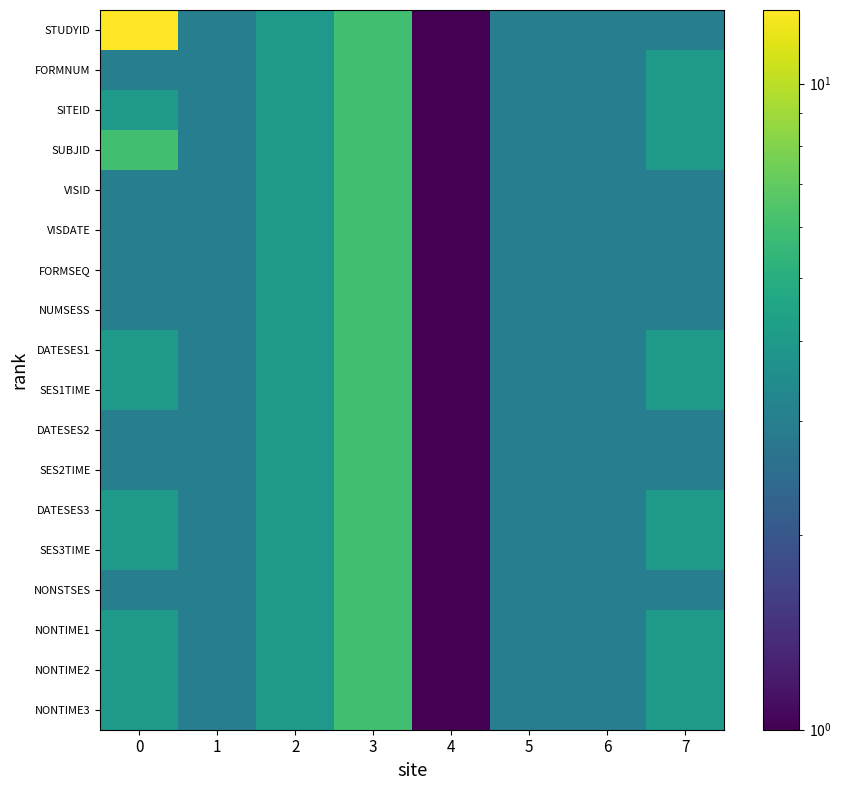

Reading left to right, transcribe all the data shown in this chart.

STUDYID: 0=13	1=3	2=4	3=6	4=1	5=3	6=3	7=3
FORMNUM: 0=3	1=3	2=4	3=6	4=1	5=3	6=3	7=4
SITEID: 0=4	1=3	2=4	3=6	4=1	5=3	6=3	7=4
SUBJID: 0=6	1=3	2=4	3=6	4=1	5=3	6=3	7=4
VISID: 0=3	1=3	2=4	3=6	4=1	5=3	6=3	7=3
VISDATE: 0=3	1=3	2=4	3=6	4=1	5=3	6=3	7=3
FORMSEQ: 0=3	1=3	2=4	3=6	4=1	5=3	6=3	7=3
NUMSESS: 0=3	1=3	2=4	3=6	4=1	5=3	6=3	7=3
DATESES1: 0=4	1=3	2=4	3=6	4=1	5=3	6=3	7=4
SES1TIME: 0=4	1=3	2=4	3=6	4=1	5=3	6=3	7=4
DATESES2: 0=3	1=3	2=4	3=6	4=1	5=3	6=3	7=3
SES2TIME: 0=3	1=3	2=4	3=6	4=1	5=3	6=3	7=3
DATESES3: 0=4	1=3	2=4	3=6	4=1	5=3	6=3	7=4
SES3TIME: 0=4	1=3	2=4	3=6	4=1	5=3	6=3	7=4
NONSTSES: 0=3	1=3	2=4	3=6	4=1	5=3	6=3	7=3
NONTIME1: 0=4	1=3	2=4	3=6	4=1	5=3	6=3	7=4
NONTIME2: 0=4	1=3	2=4	3=6	4=1	5=3	6=3	7=4
NONTIME3: 0=4	1=3	2=4	3=6	4=1	5=3	6=3	7=4